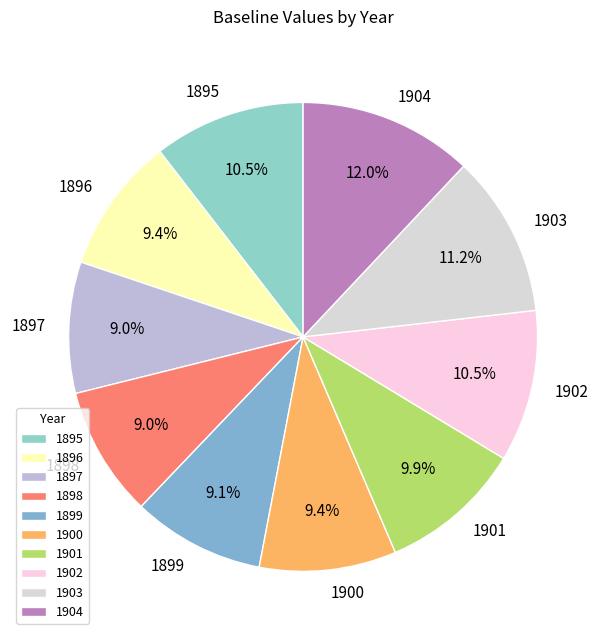

To the nearest percent, what portion does 1904 represent?

12%